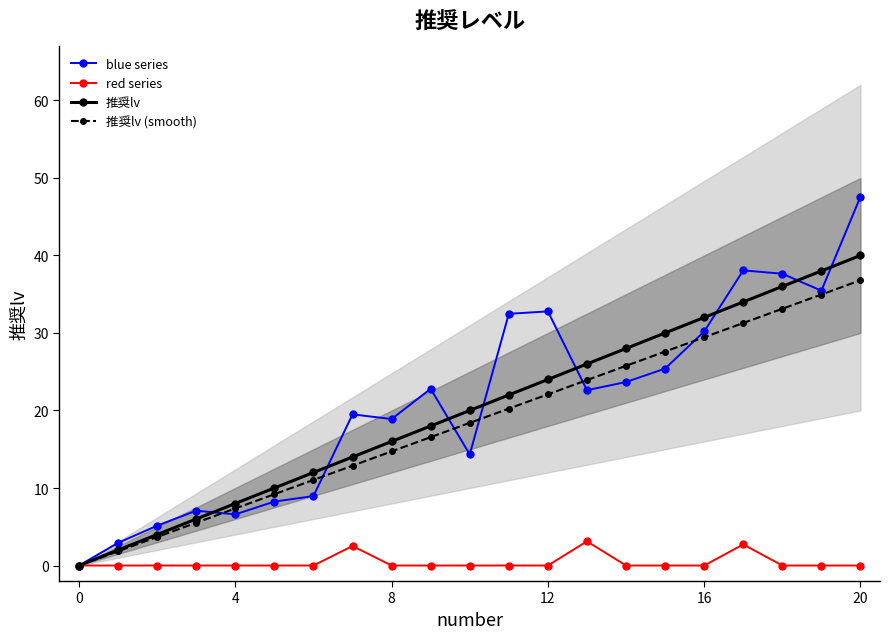

What is the label of the 7th point from the right?

14